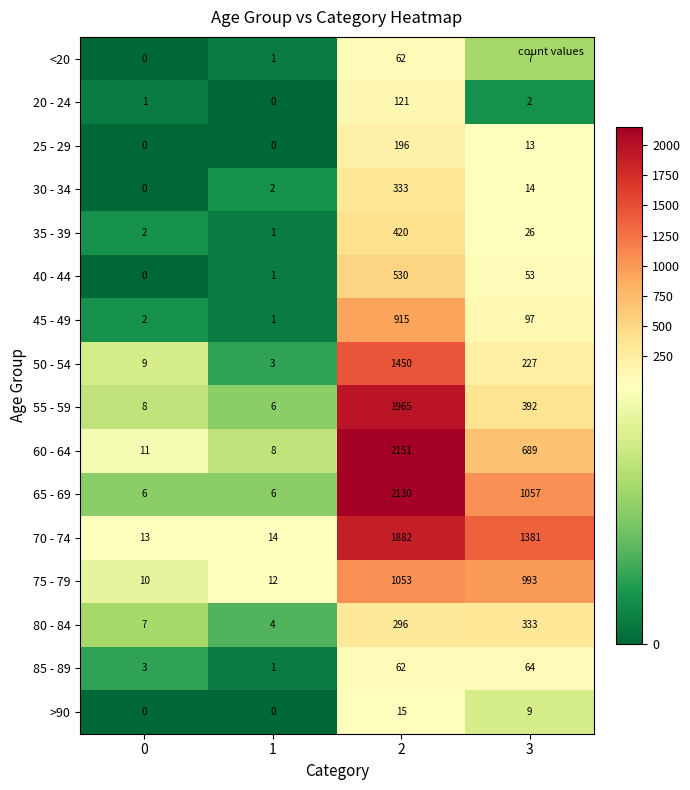

What is the highest value of the 70 - 74 series?

1882